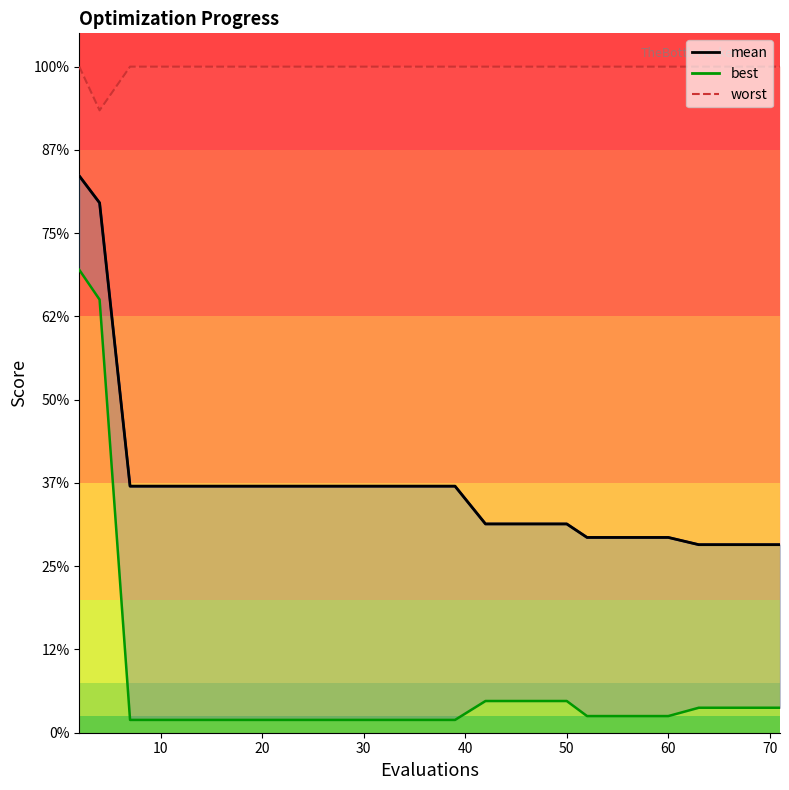

True or false: the data shows 0.2 at 19.

False